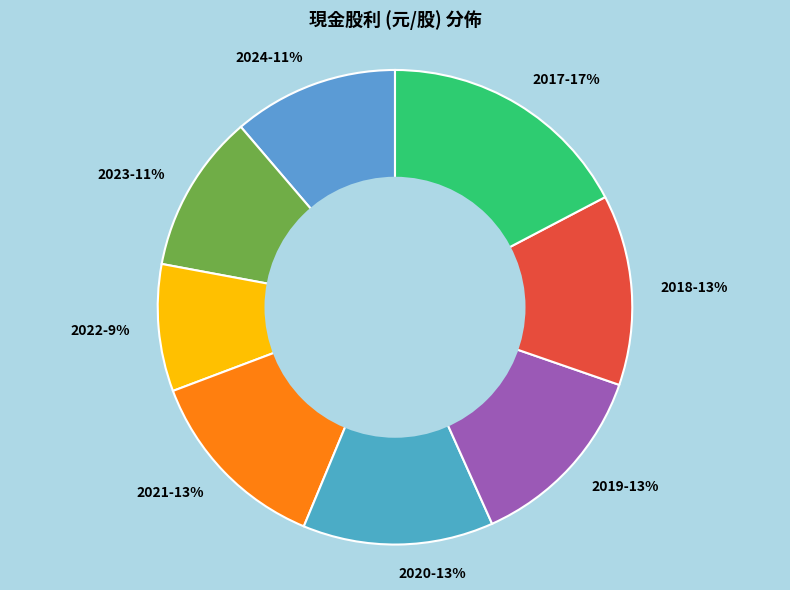

Does 2024 account for over 50% of the chart?

No